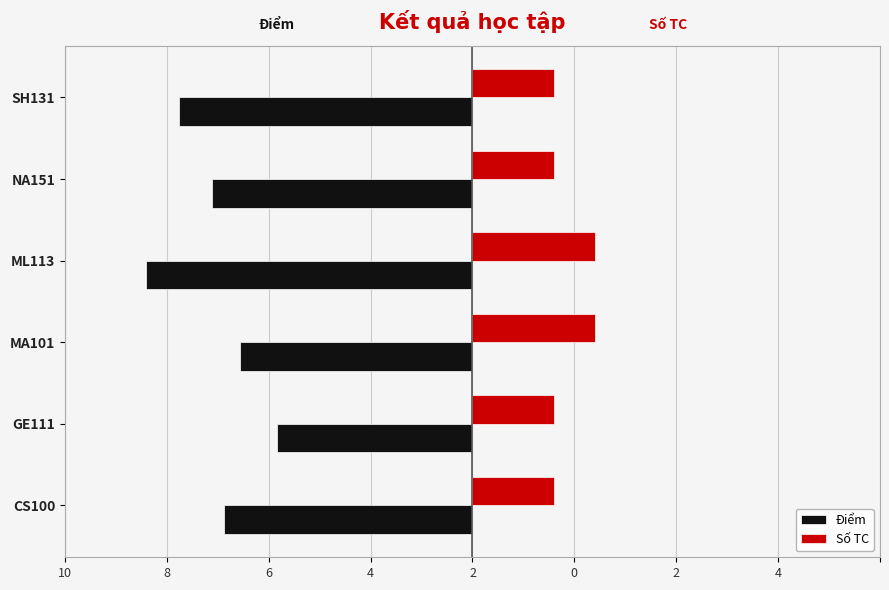

Reading left to right, list all the values displayed in this chart.

Điểm: -6.1	-4.8	-5.7	-8.0	-6.4	-7.2
Số TC: 2.0	2.0	3.0	3.0	2.0	2.0